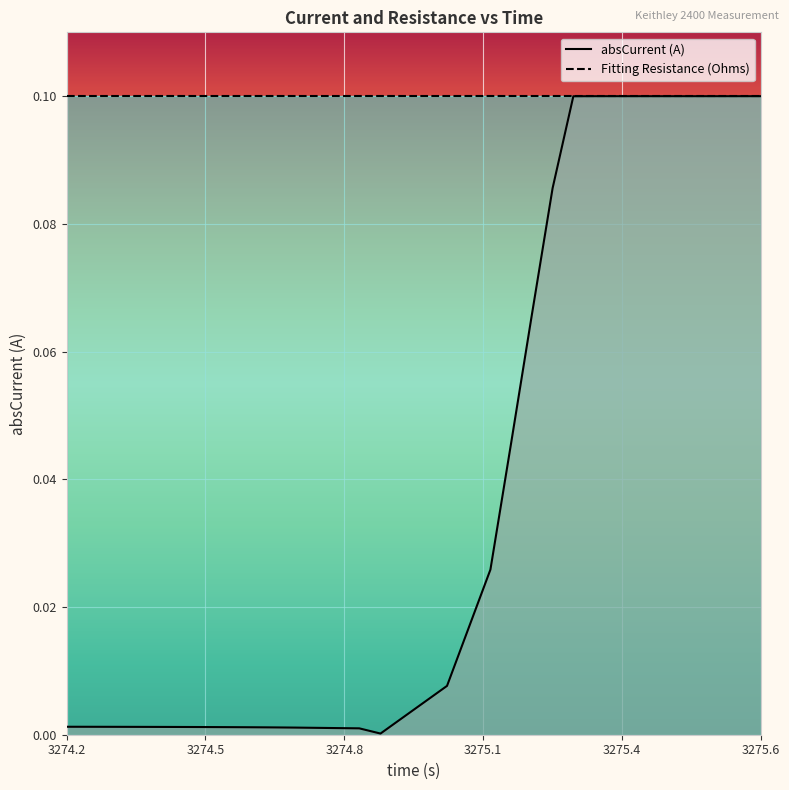

Reading left to right, transcribe all the data shown in this chart.

0.0	0.0	0.0	0.0	0.0	0.0	0.0	0.0	0.0	0.0	0.0	0.0	0.0	0.0	0.0	0.0	0.0	0.0	0.1	0.1	0.1	0.1	0.1	0.1	0.1	0.1	0.1	0.1	0.1	0.1